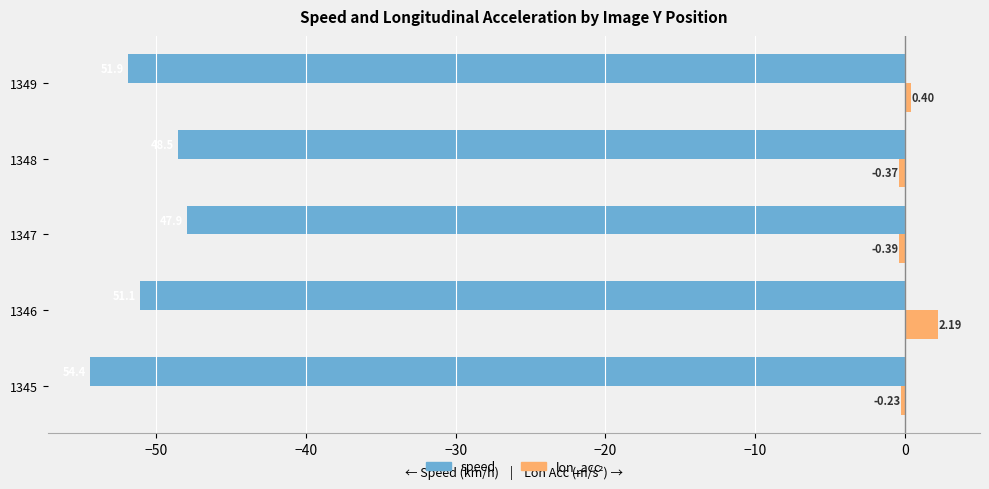

What is the difference between the maximum and minimum values in the speed series?

6.5